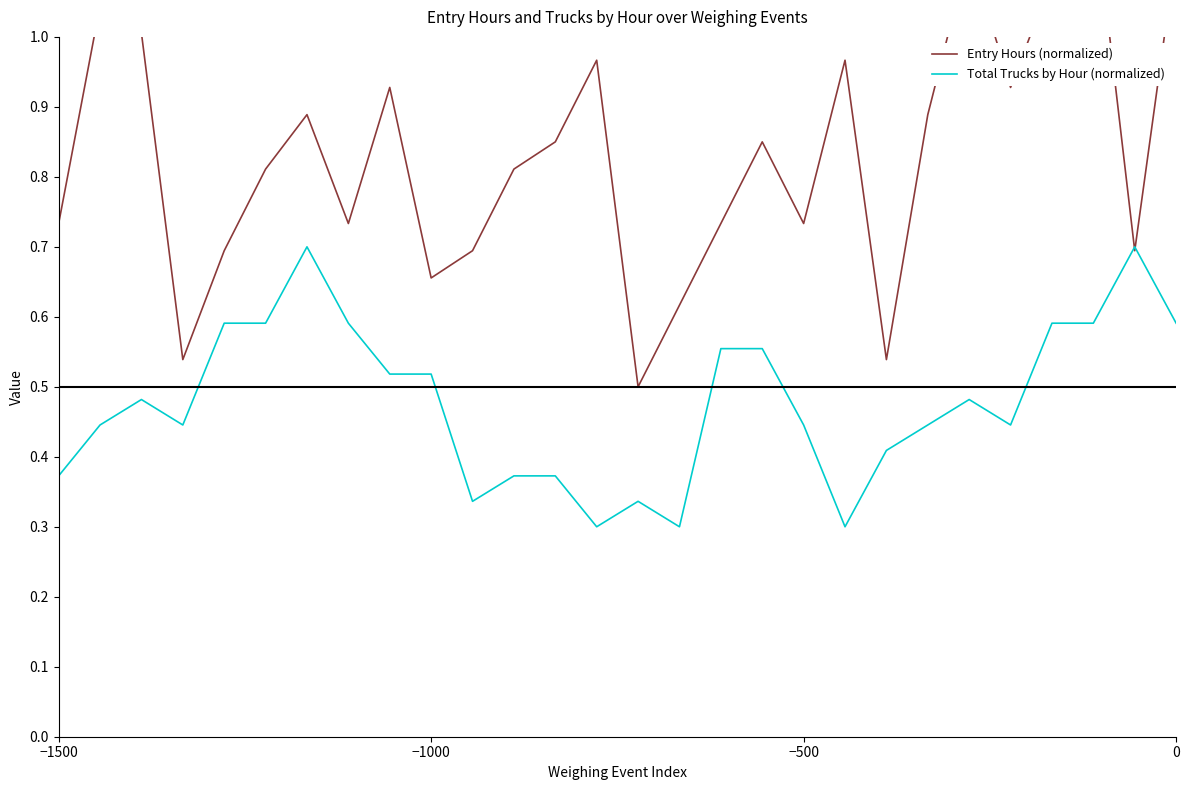

True or false: Total Trucks by Hour (normalized) has more than 2 interior local peaks.

True